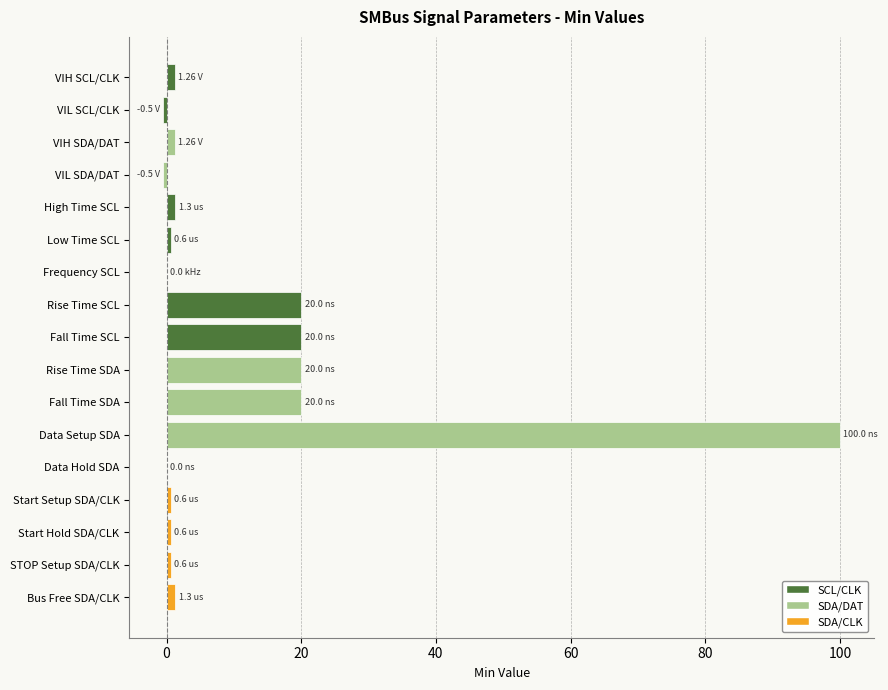

Between Start Hold SDA/CLK and Fall Time SCL, which is larger?

Fall Time SCL